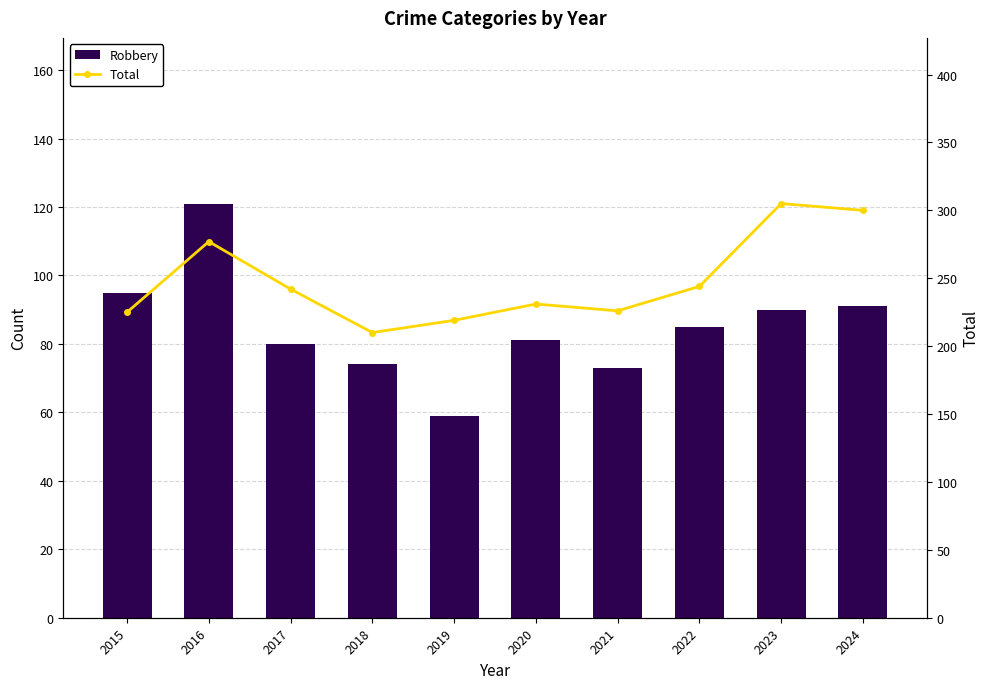

Reading left to right, what are all the values shown in this chart?

Robbery: 95	121	80	74	59	81	73	85	90	91
Total: 225	277	242	210	219	231	226	244	305	300